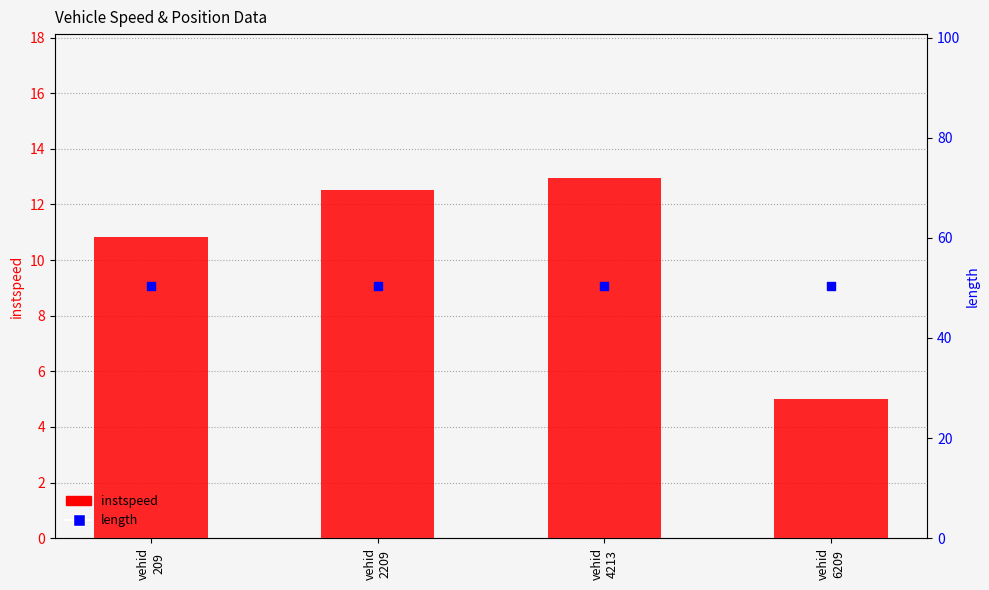

Which series reaches the maximum Y coordinate?

length